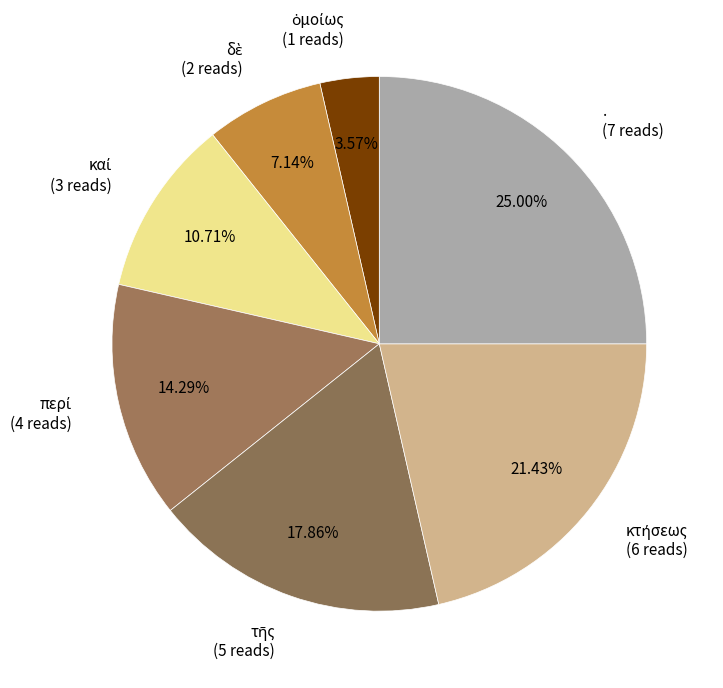

Is there any slice that represents more than half of the pie?

No